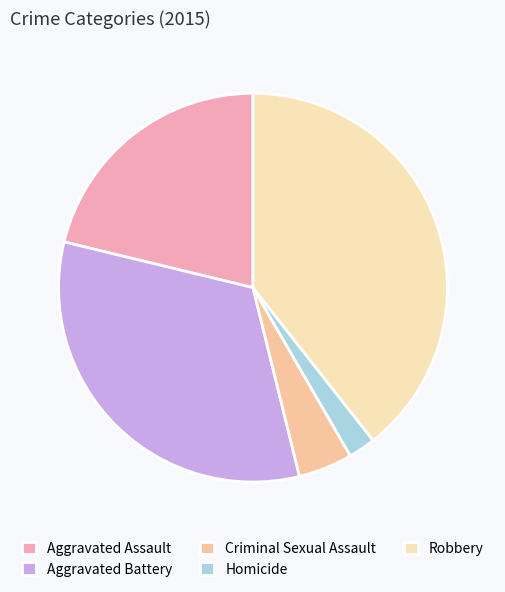

What percentage is the Homicide slice, to the nearest percent?

2%